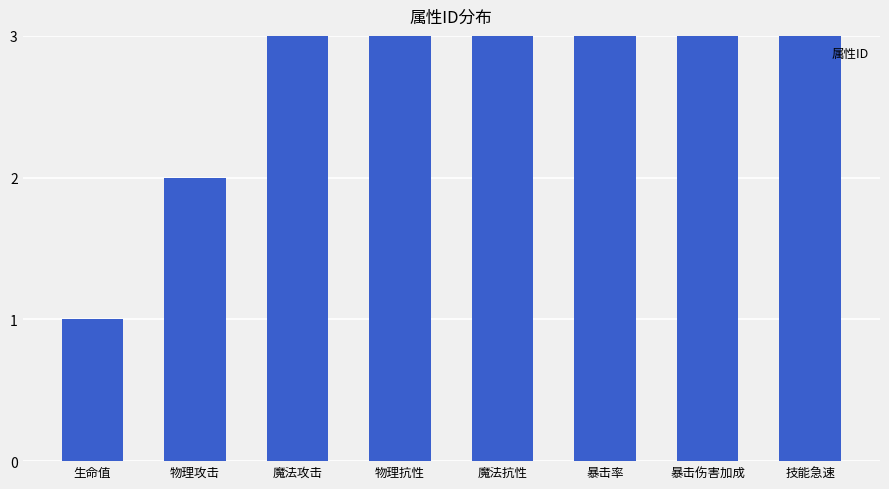

List the labels in order of value, smallest first.

生命值, 物理攻击, 魔法攻击, 物理抗性, 魔法抗性, 暴击率, 暴击伤害加成, 技能急速